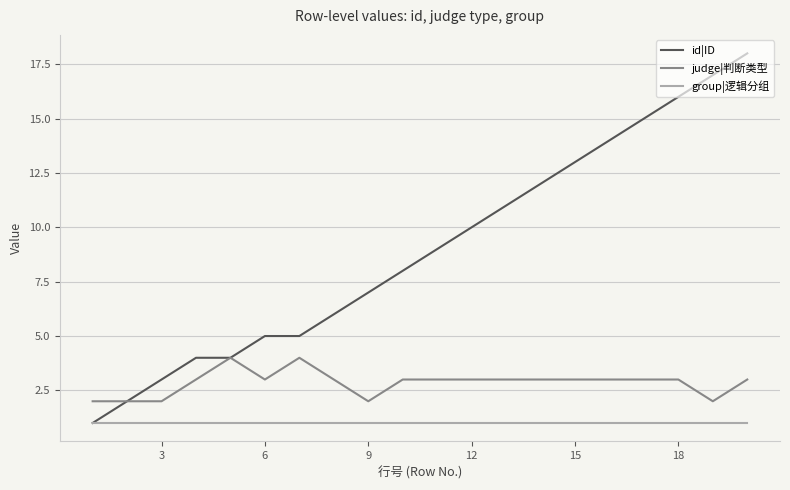

True or false: judge|判断类型 and group|逻辑分组 intersect in this chart.

False